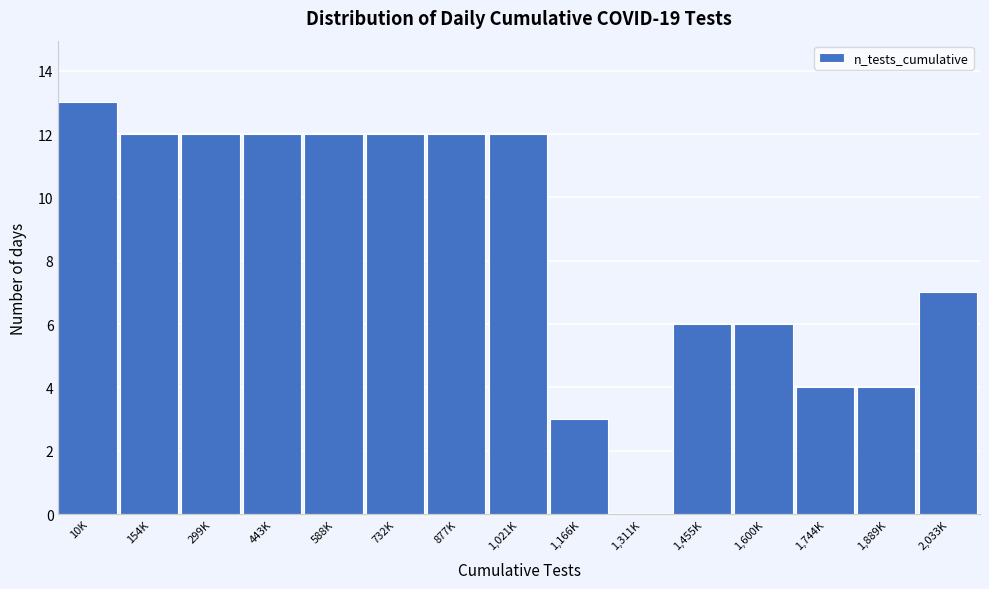

Reading left to right, extract all data points from this chart.

10K=13	154K=12	299K=12	443K=12	588K=12	732K=12	877K=12	1,021K=12	1,166K=3	1,311K=0	1,455K=6	1,600K=6	1,744K=4	1,889K=4	2,033K=7